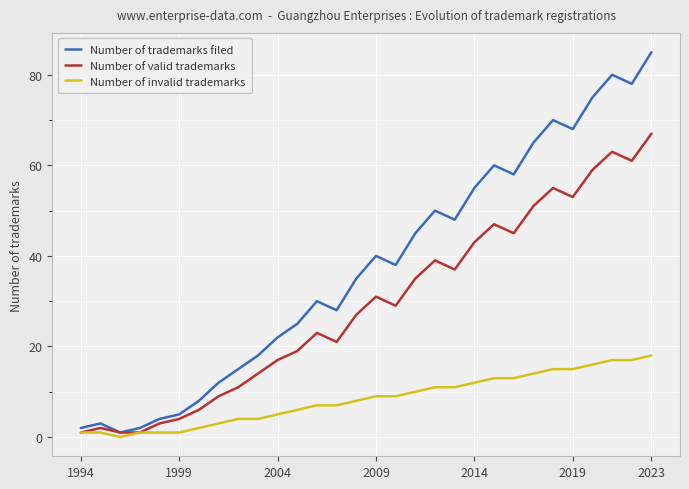

How many lines are shown in the chart?

3